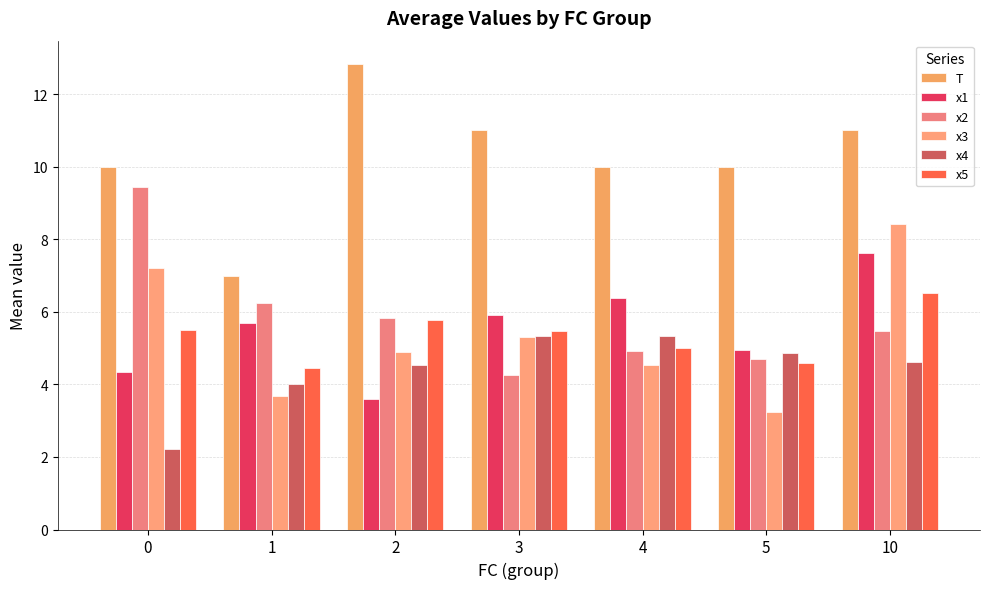

Does the chart contain stacked bars?

No